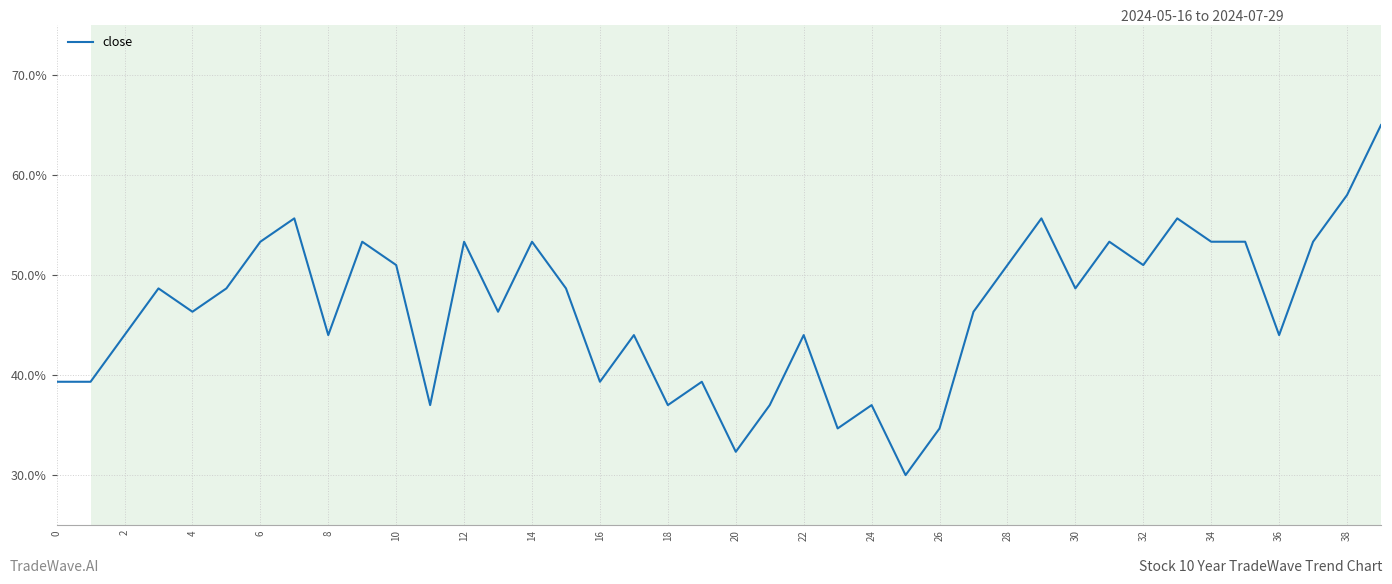

What is the smallest value displayed?

30.0